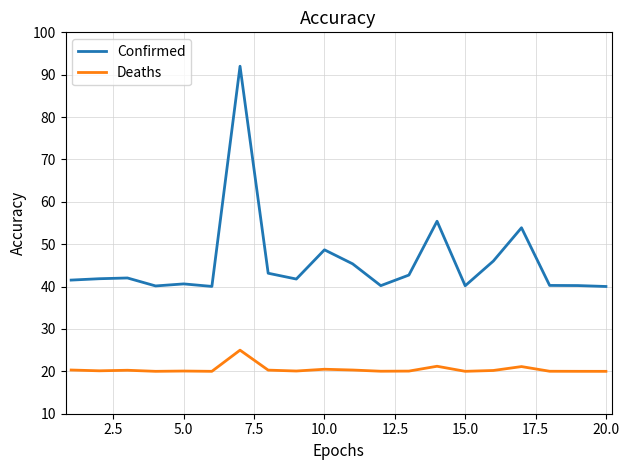

Rank the series by their average value, from lowest to highest.

Deaths, Confirmed